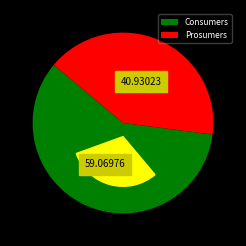

Which category has the biggest portion of the pie?

Consumers